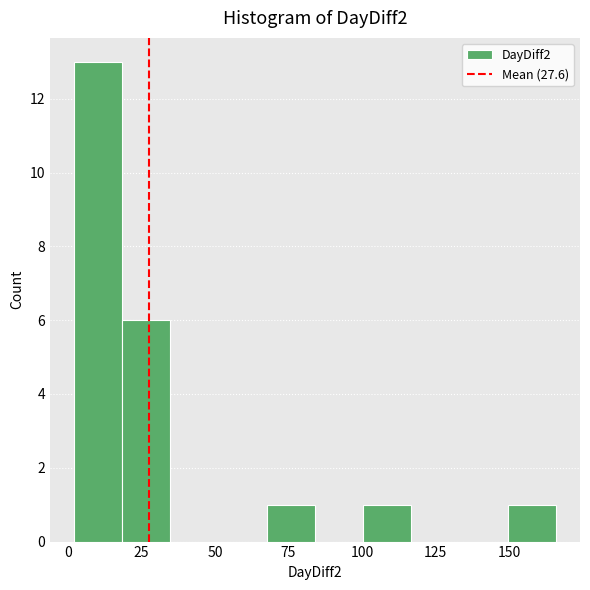

Read against the x-axis, roughly where is the centre of the tallest bar?

10